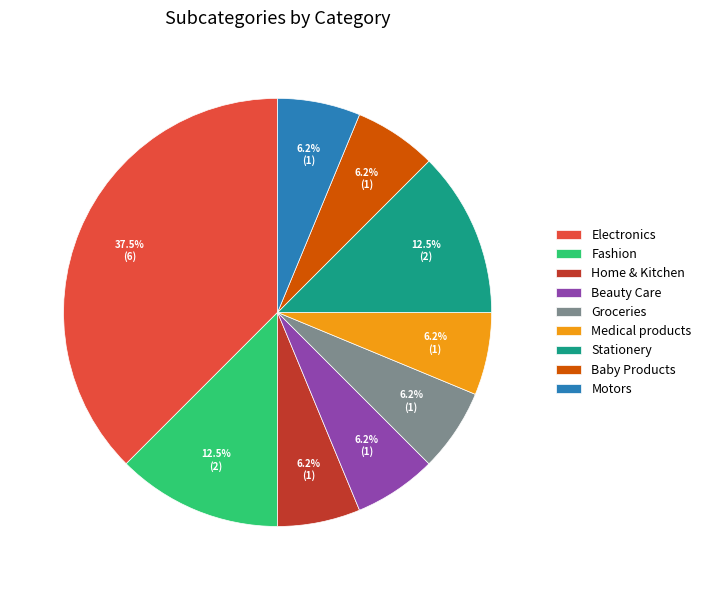

To the nearest percent, what portion does Groceries represent?

6%